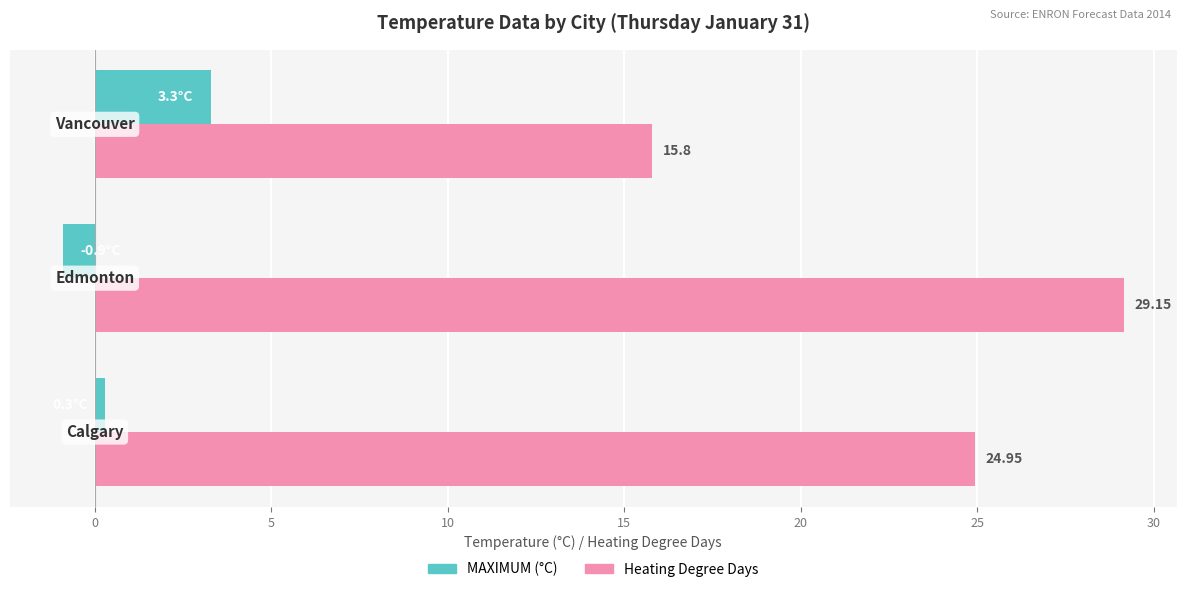

List the series in order of their peak value, lowest first.

MAXIMUM (°C), Heating Degree Days